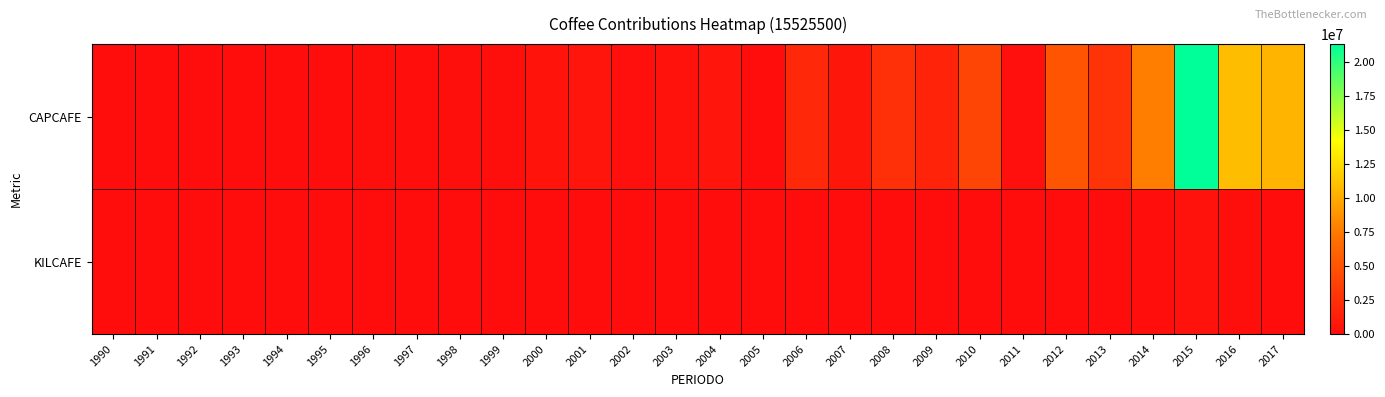

Rank the series at 2000 from highest to lowest value.

CAPCAFE, KILCAFE